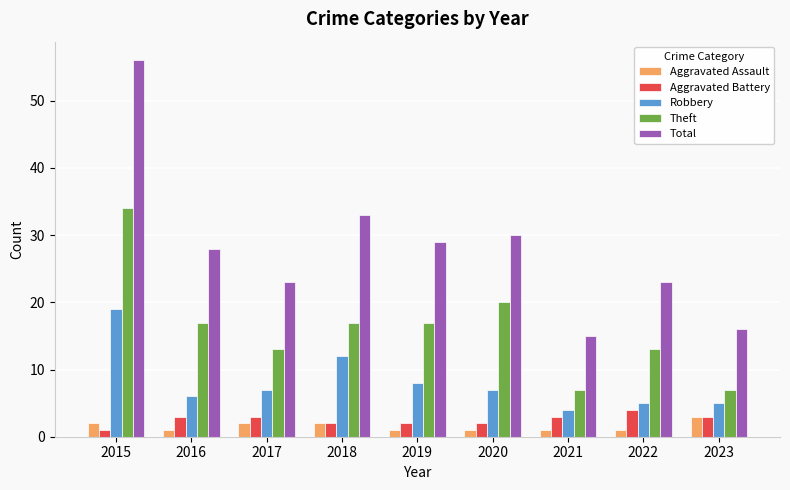

At which label does Aggravated Assault reach its peak?

2023